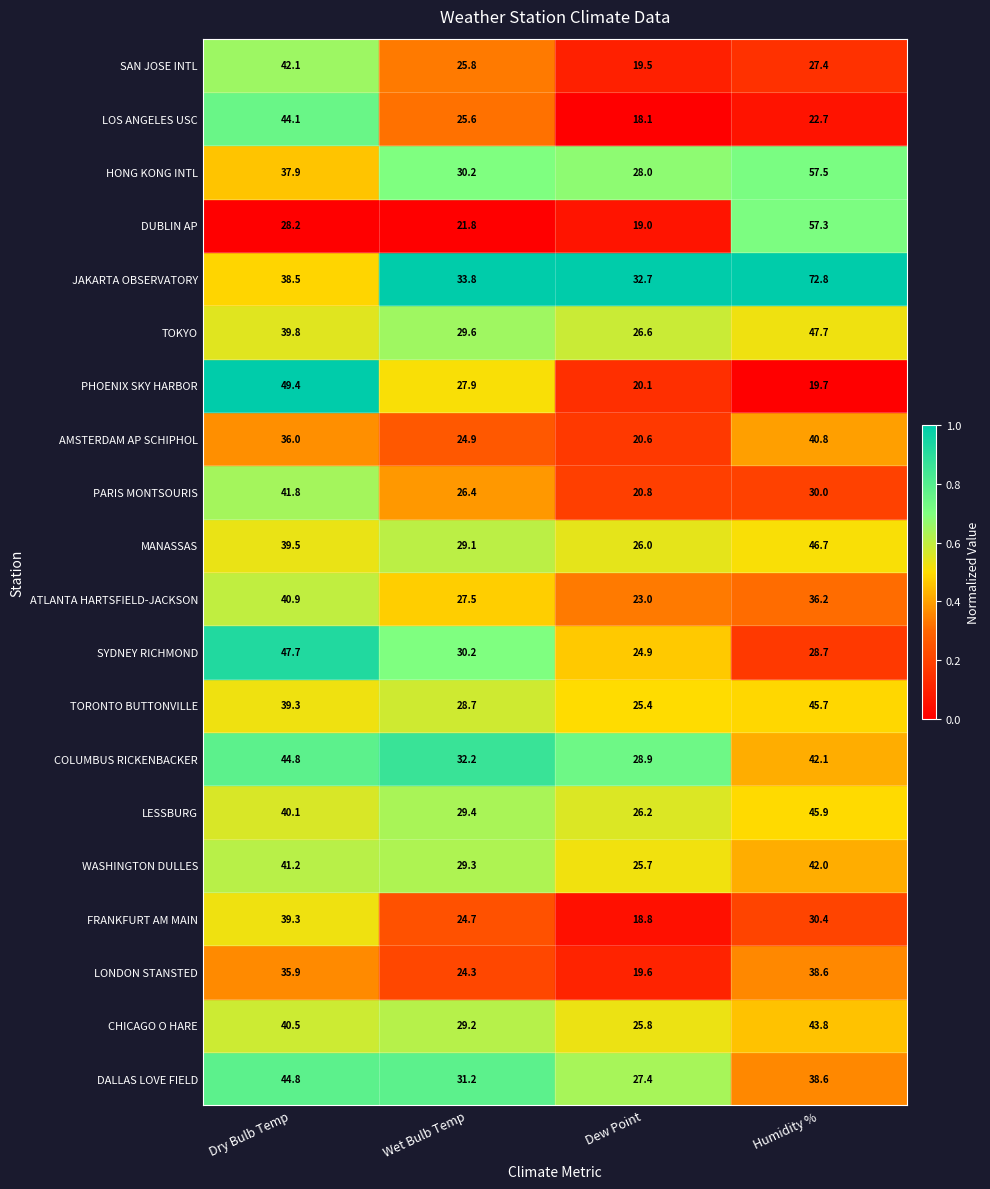

What is the spread (max minus min) of values at Dry Bulb Temp?

21.2